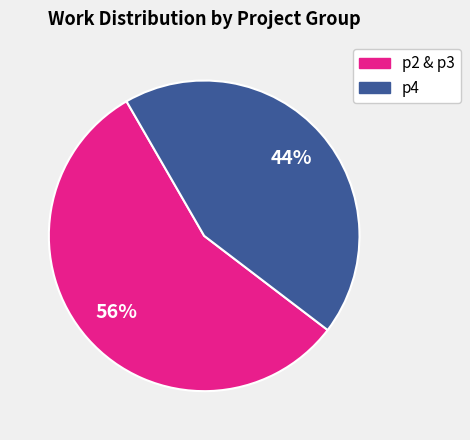

Is it true that p2 & p3 is 43% of the pie?

False